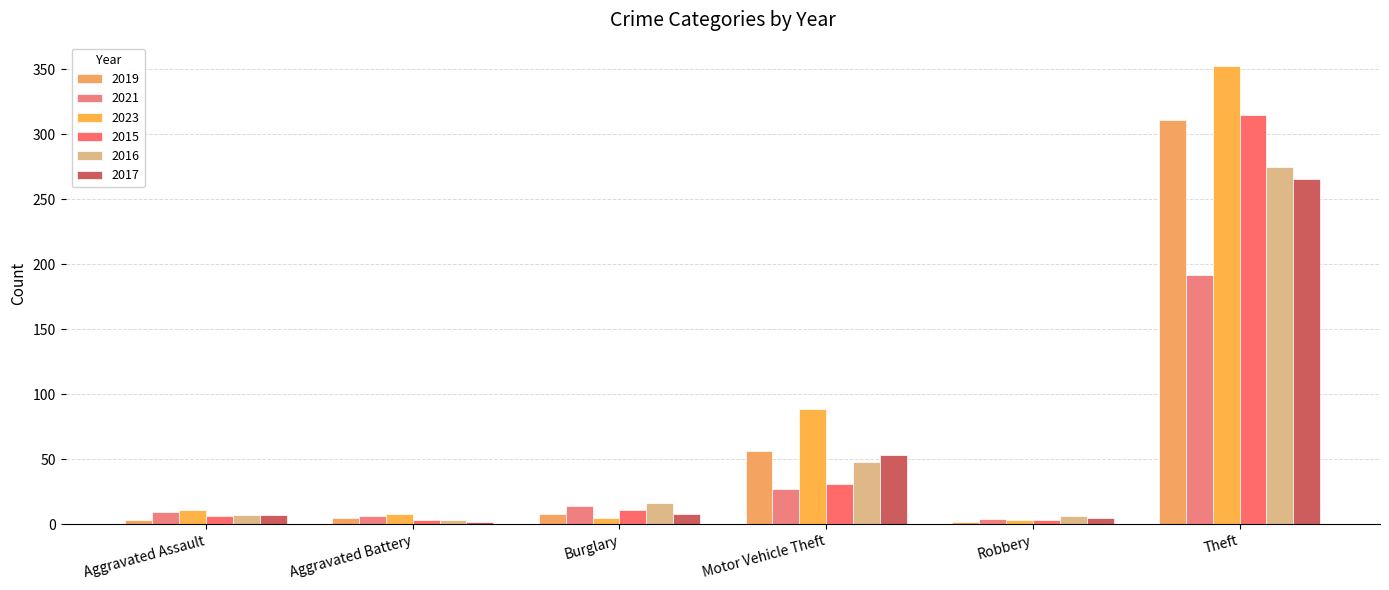

Does the chart contain stacked bars?

No